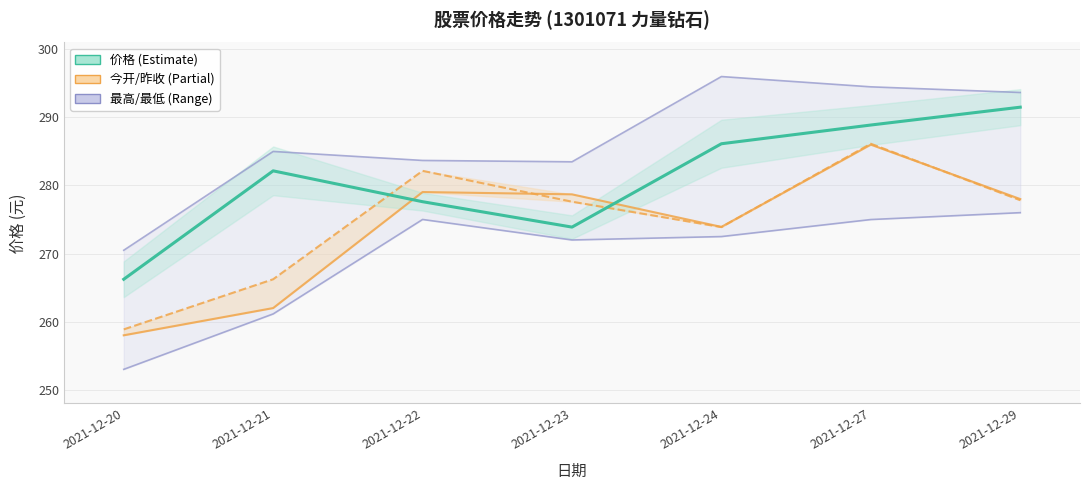

True or false: the data shows 282.1 at 2021-12-21.

True